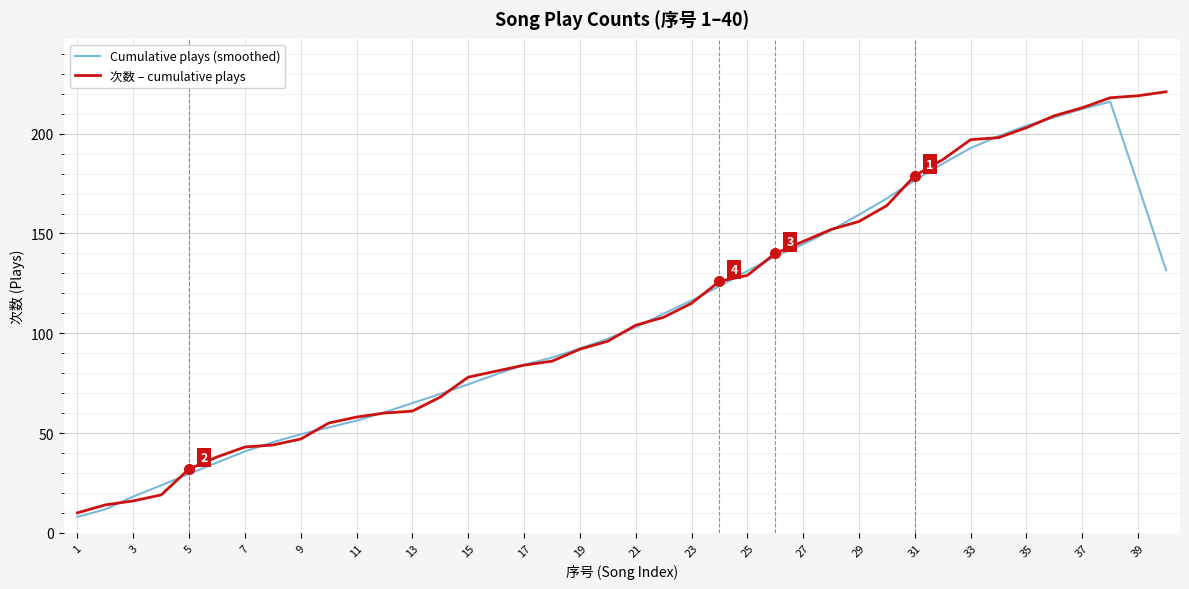

What is the greatest value displayed?

221.0